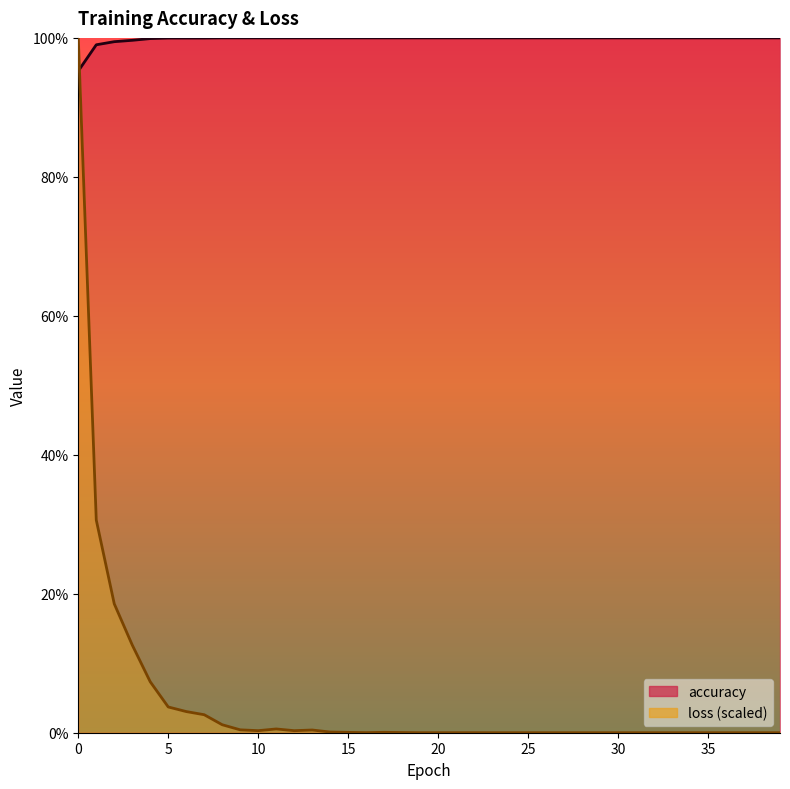

What is the difference between the maximum and minimum values in the loss series?

1.0